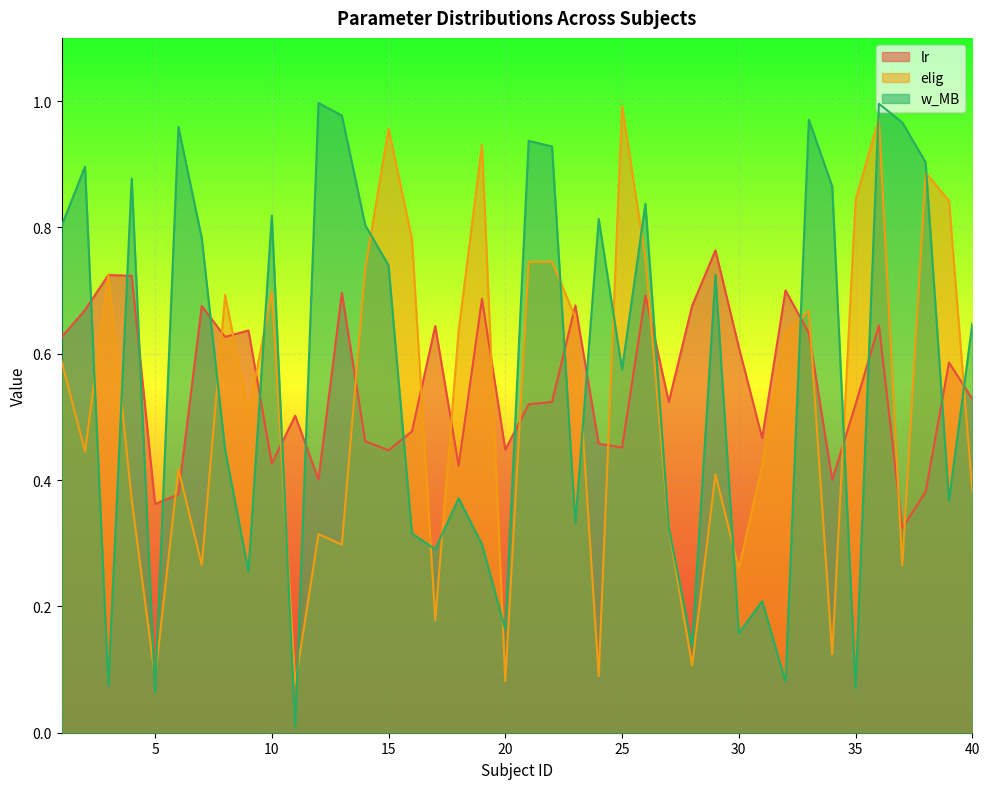

How many intersections are there between elig and w_MB?

22